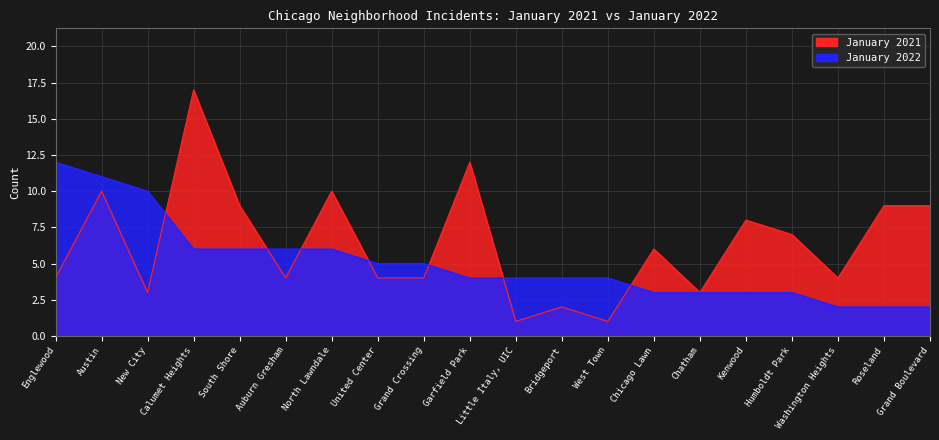

What is the difference between the second highest and minimum values in the January 2021 series?

11